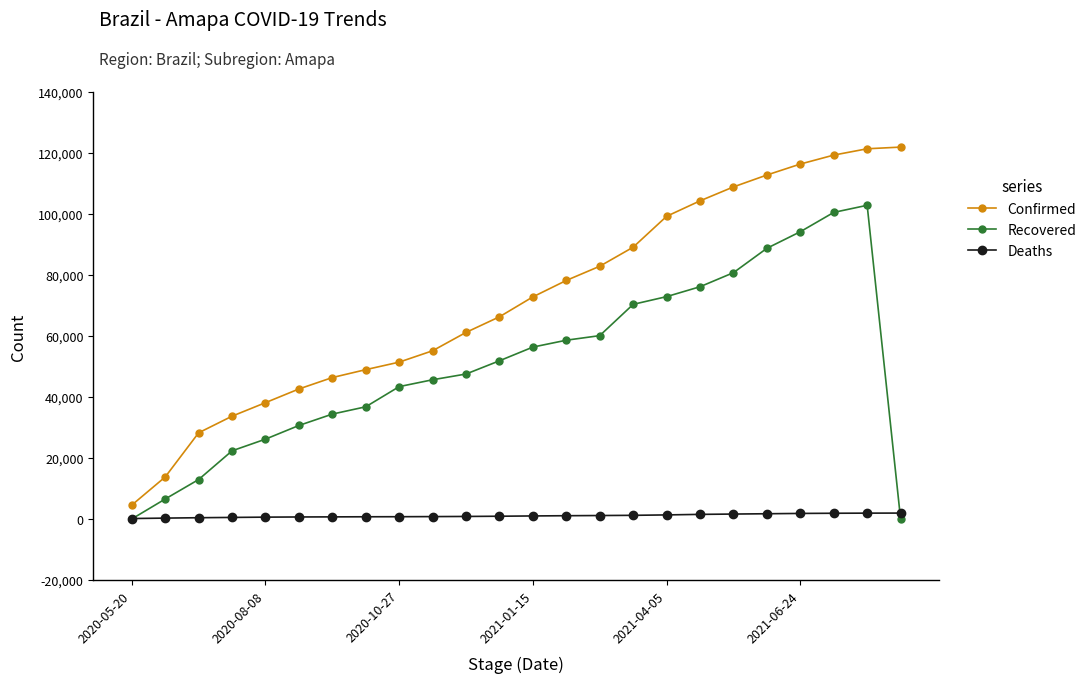

List the series in order of their peak value, lowest first.

Deaths, Recovered, Confirmed